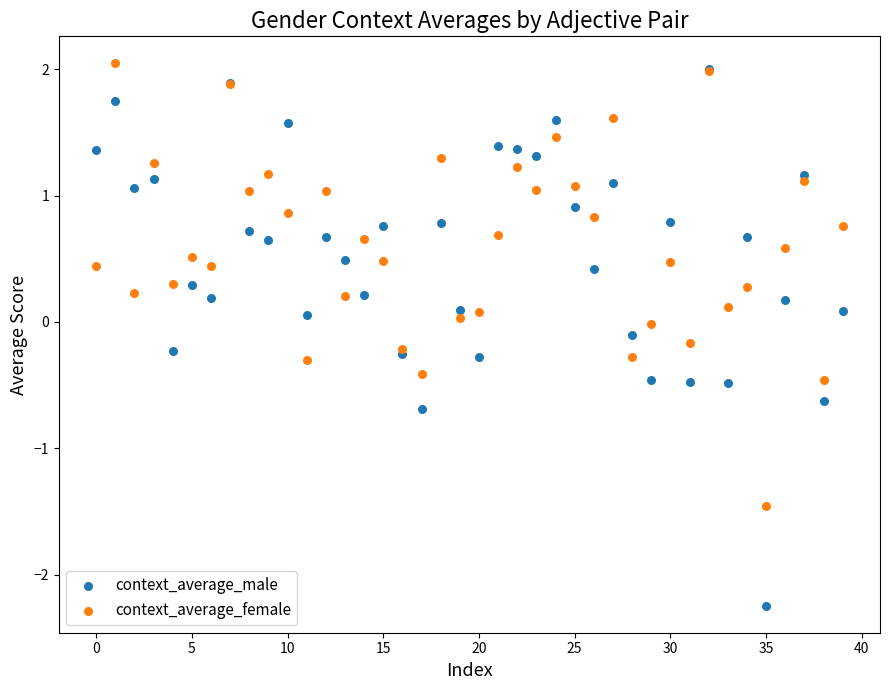

What are all the series names shown in the legend?

context_average_male, context_average_female